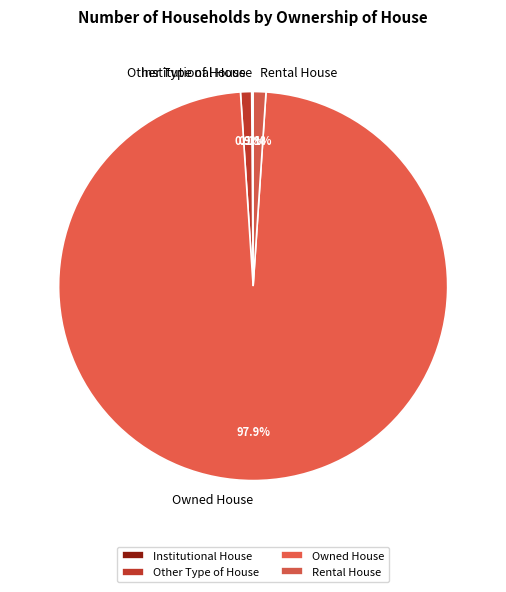

The Owned House slice represents 86% of the pie. True or false?

False